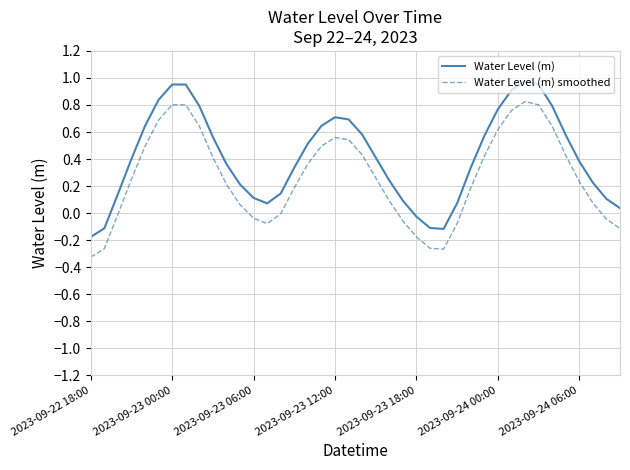

True or false: Water Level (m) smoothed and Water Level (m) intersect in this chart.

False